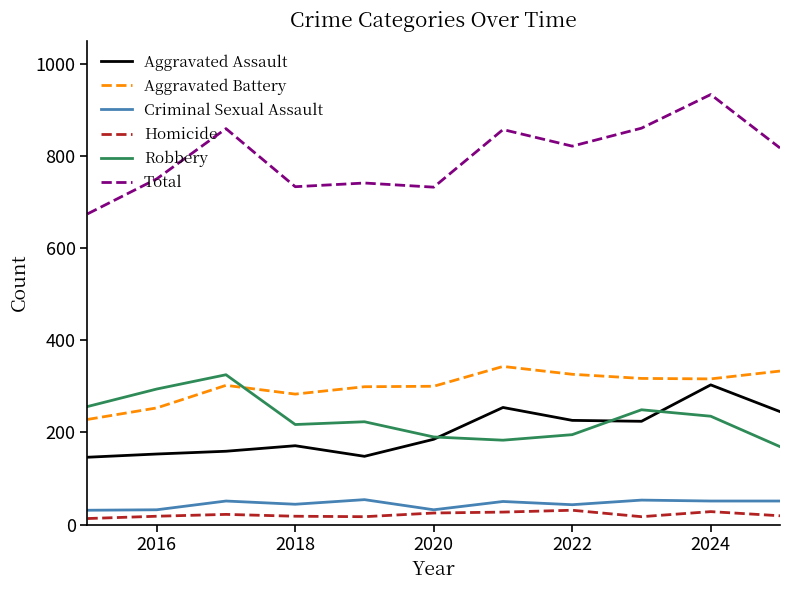

True or false: Homicide and Aggravated Assault cross at least once.

False